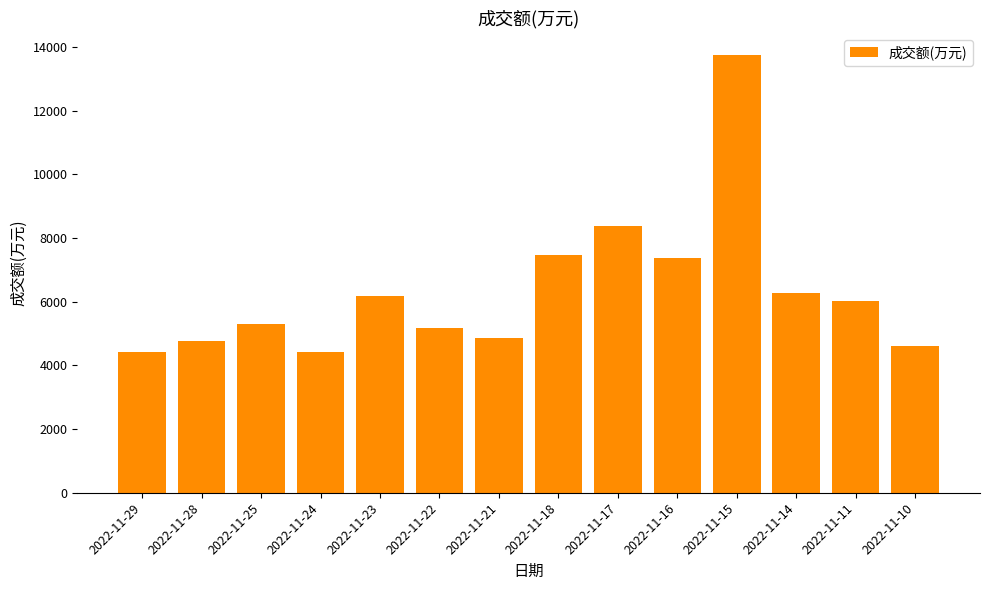

Count the number of data series in this chart.

1